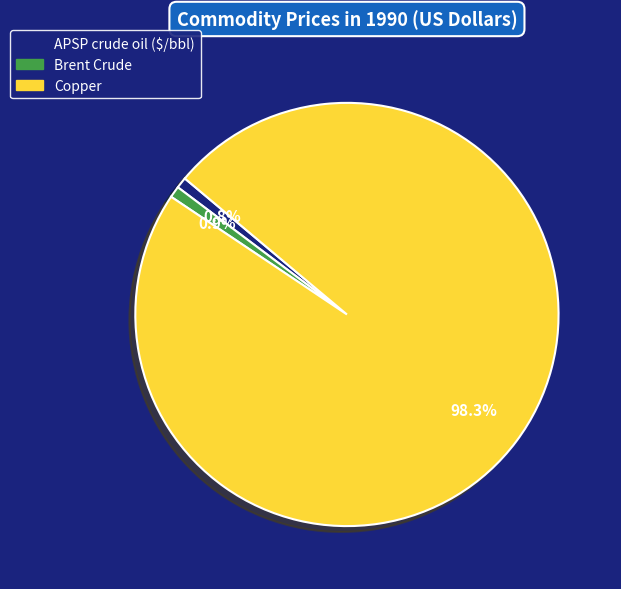

How many slices are in this pie chart?

3